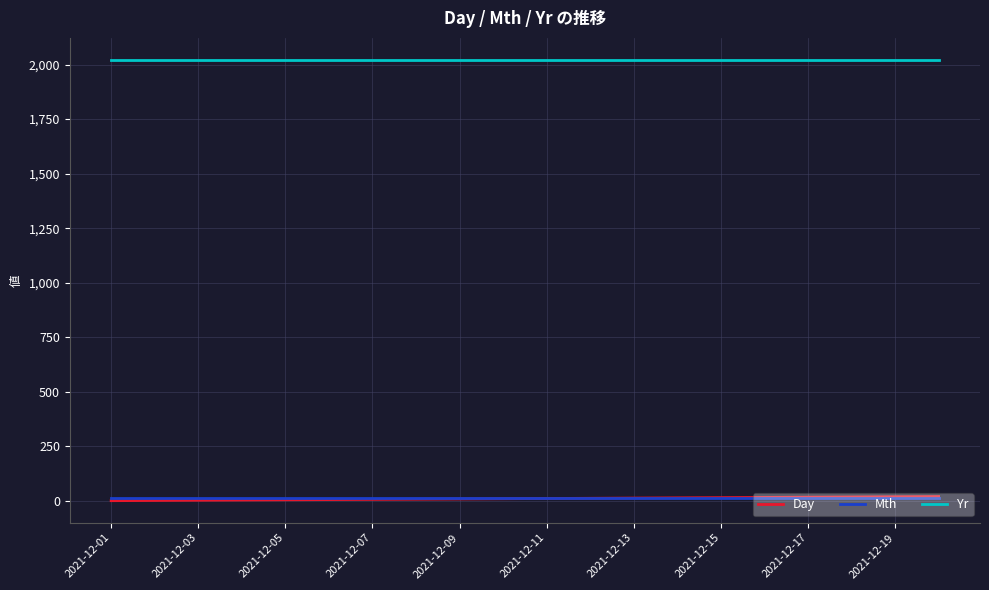

What is the maximum value shown in the chart?

2021